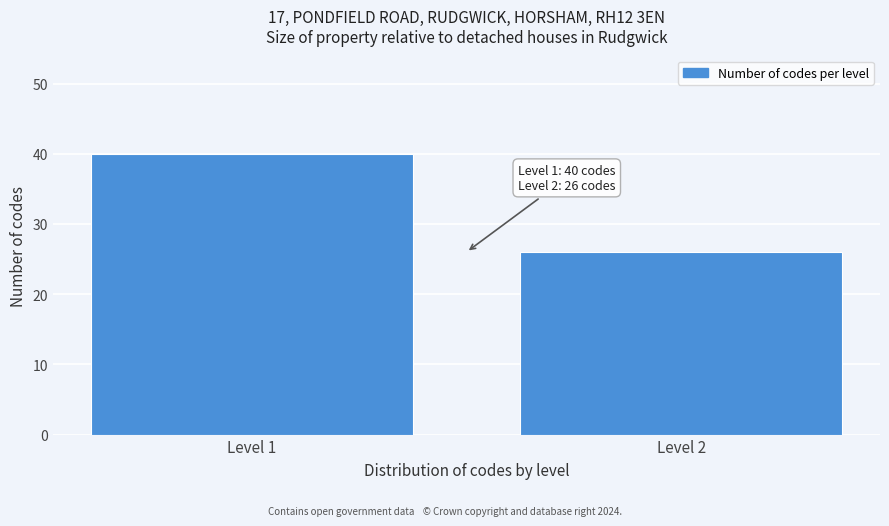

Reading left to right, what are all the values shown in this chart?

Level 1=40	Level 2=26